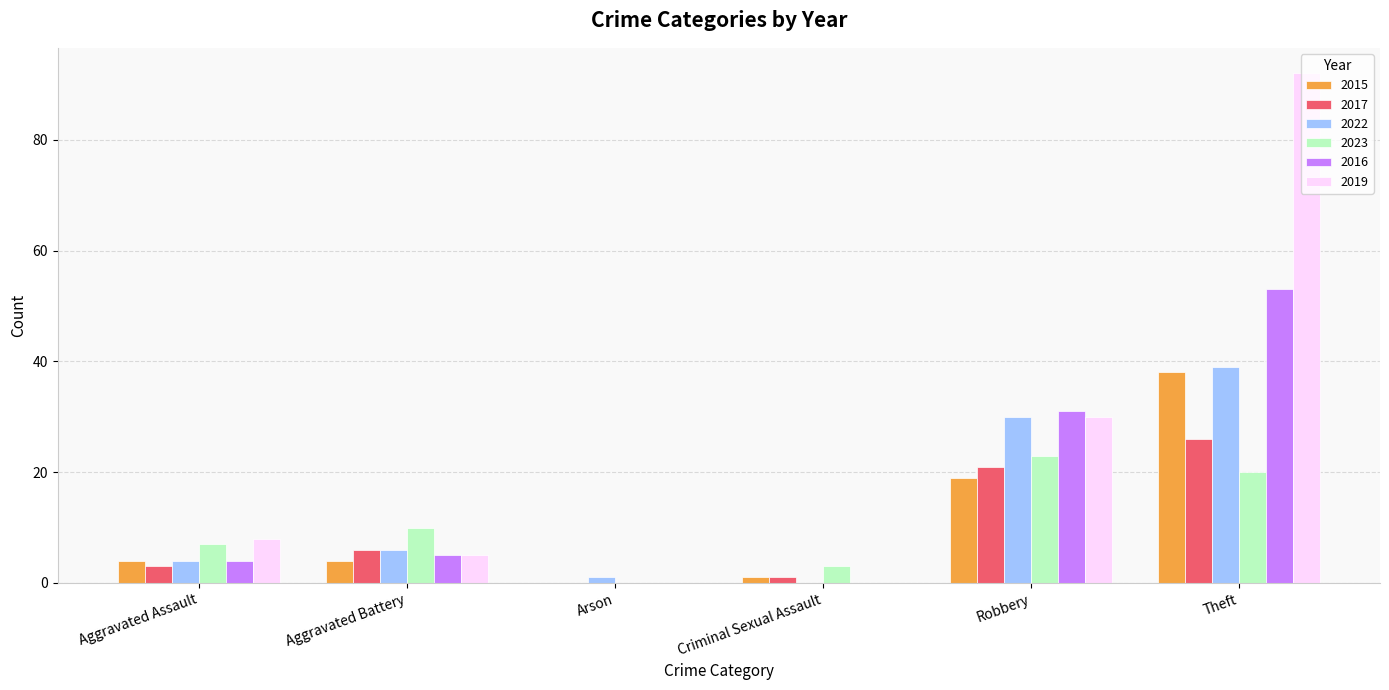

Does the chart contain stacked bars?

No